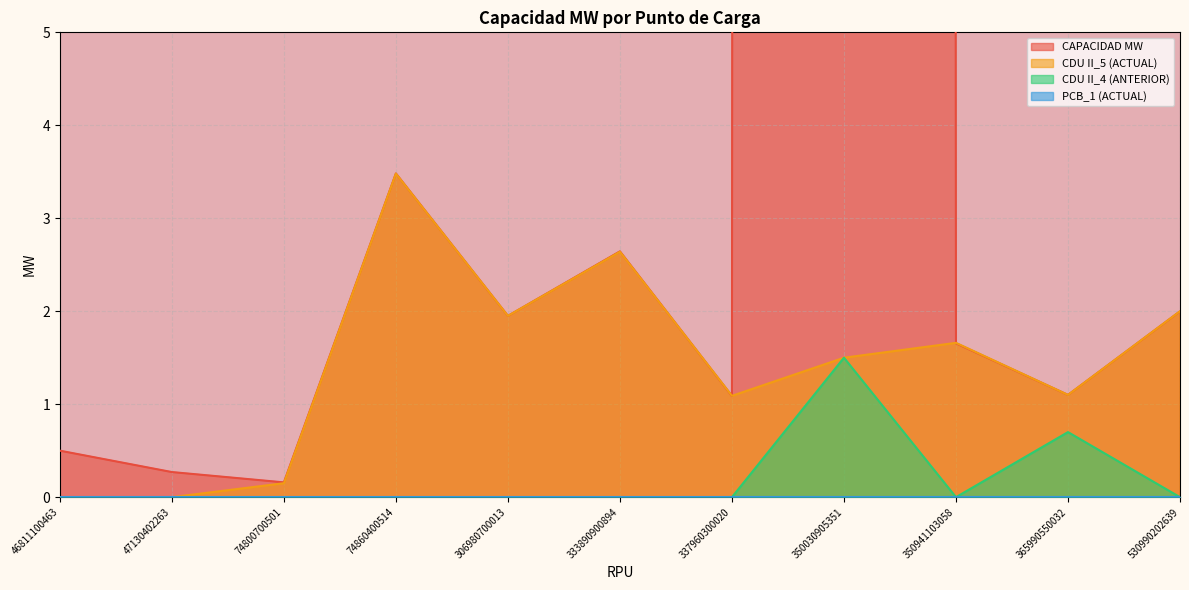

Which series has the widest spread of values?

CAPACIDAD MW